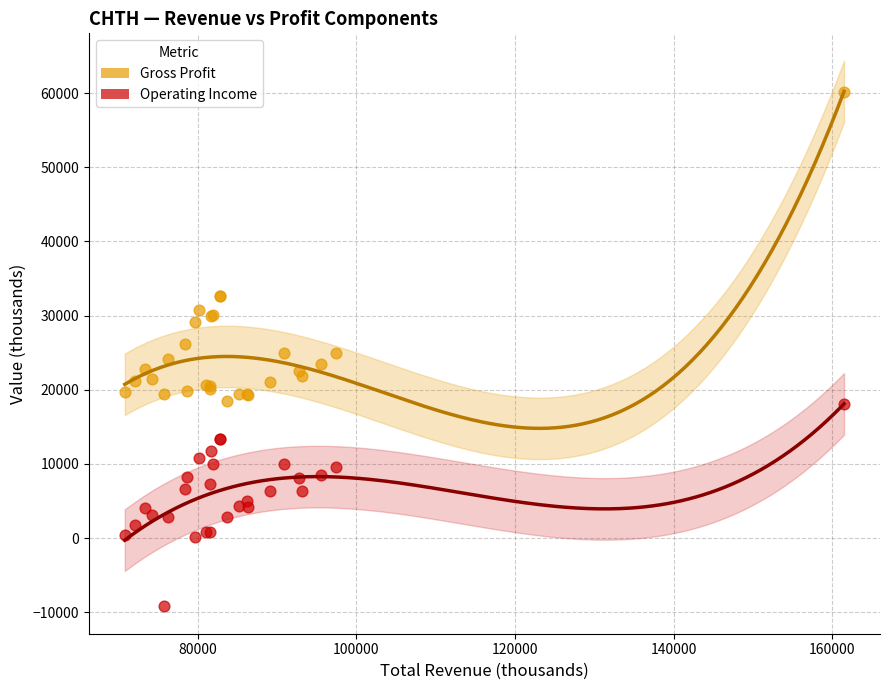

Which series has the widest spread of Y values?

Gross Profit